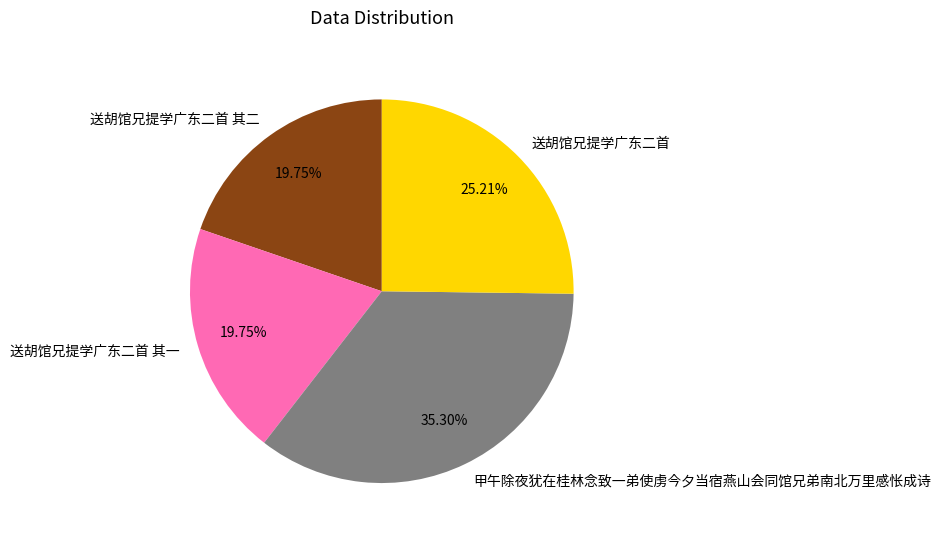

Is it true that 送胡馆兄提学广东二首 其一 is 20% of the pie?

True